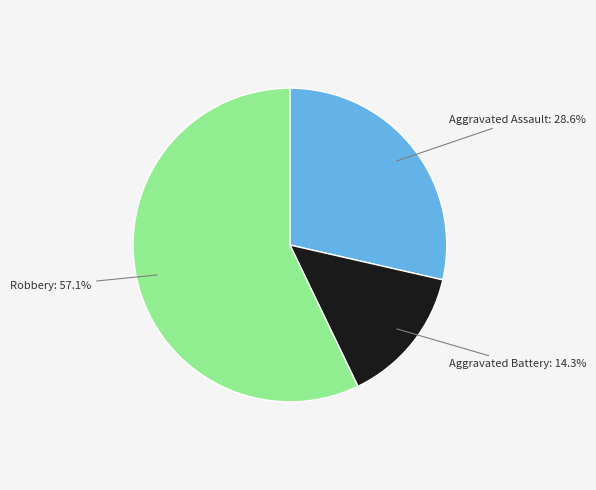

How many segments does this pie chart have?

3